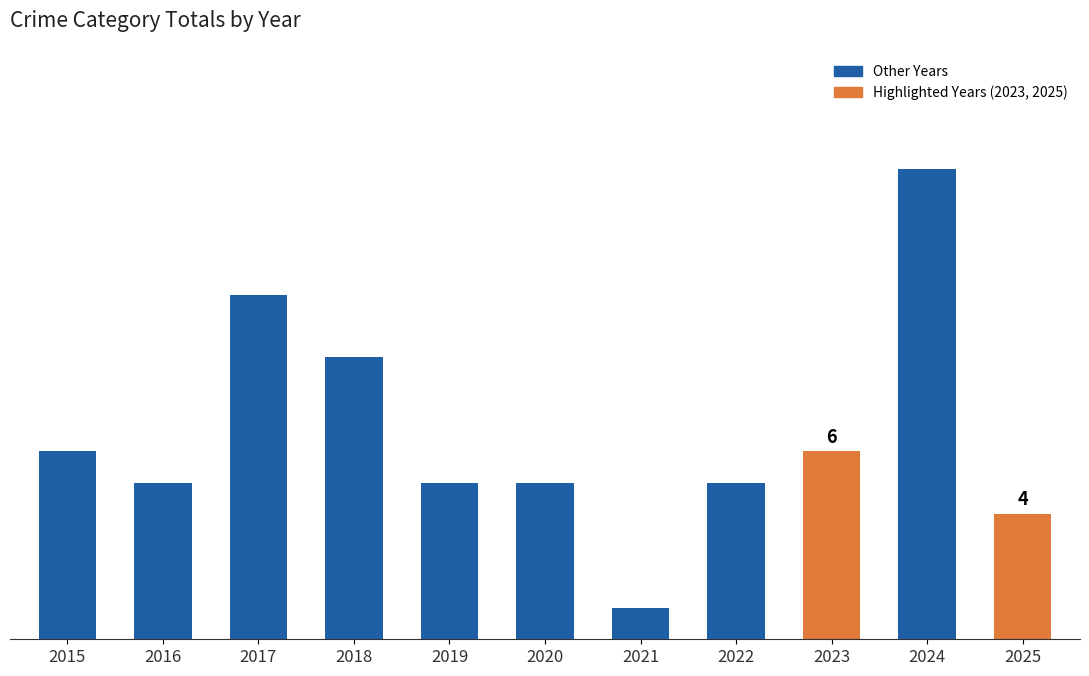

At which category does the chart reach its minimum across all series?

2021